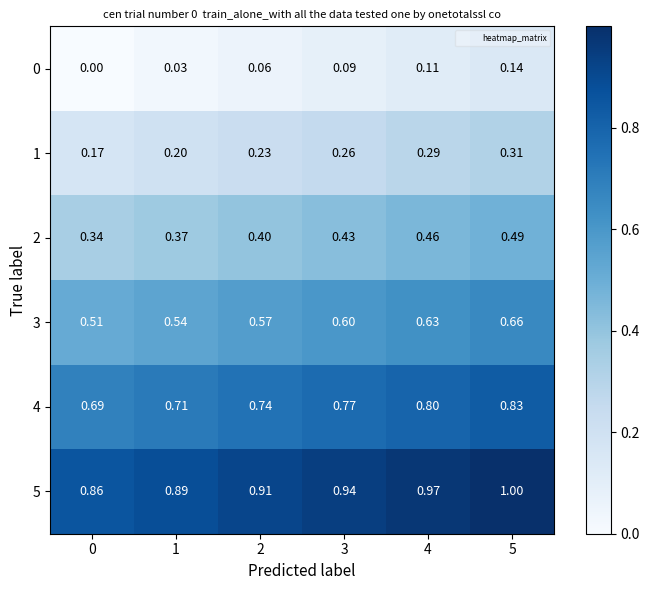

Is the value of 4 at 4 greater than the value of 1 at 1?

Yes